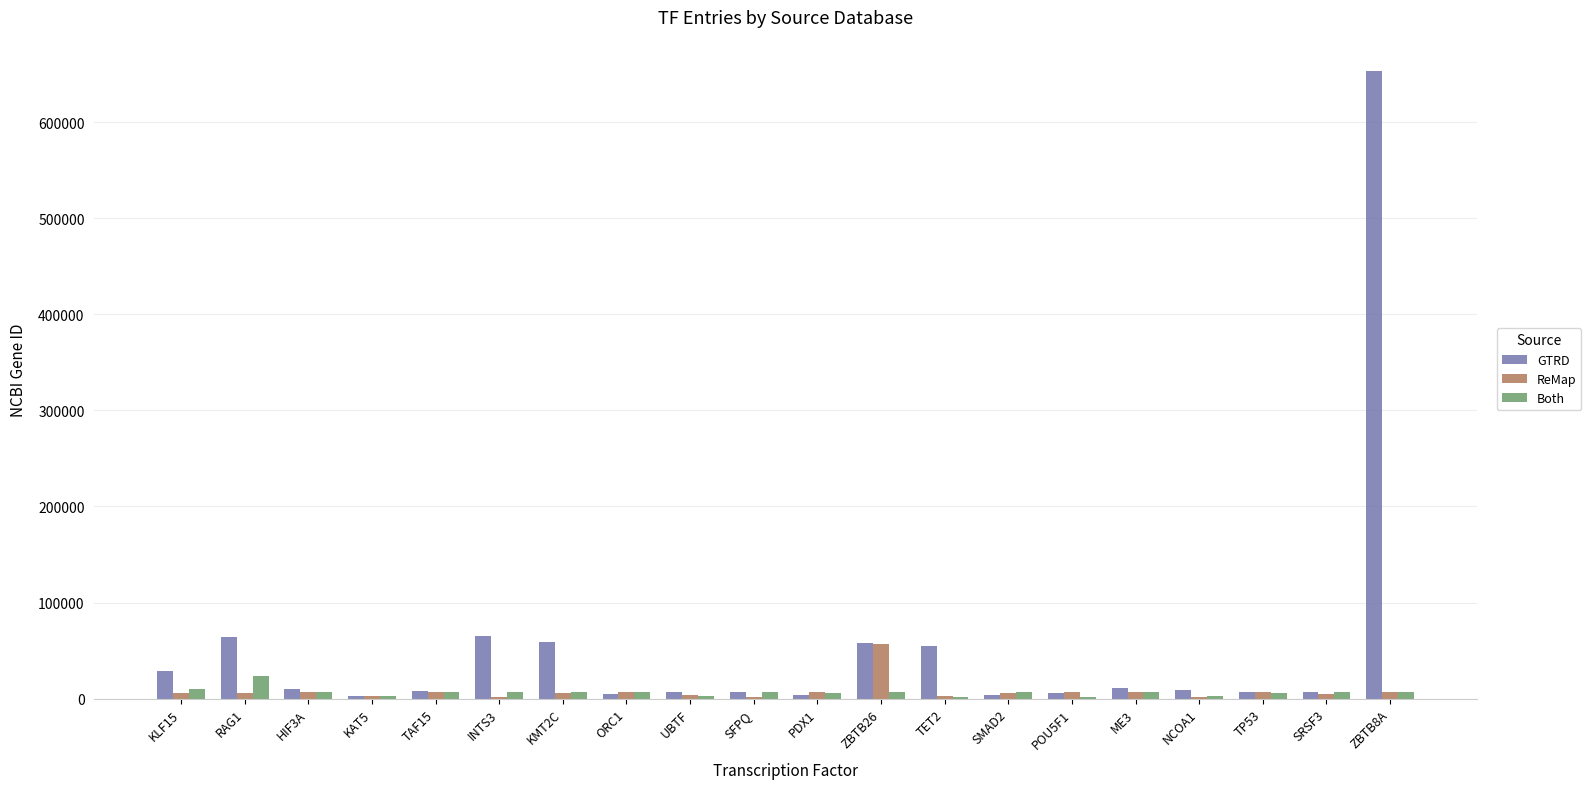

Where does the GTRD series first go above 8648?

KLF15